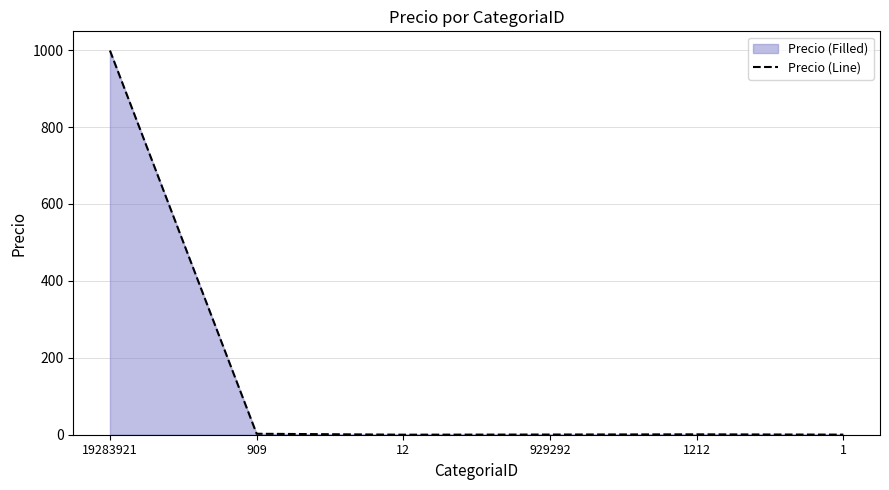

What position from the right is 929292?

3